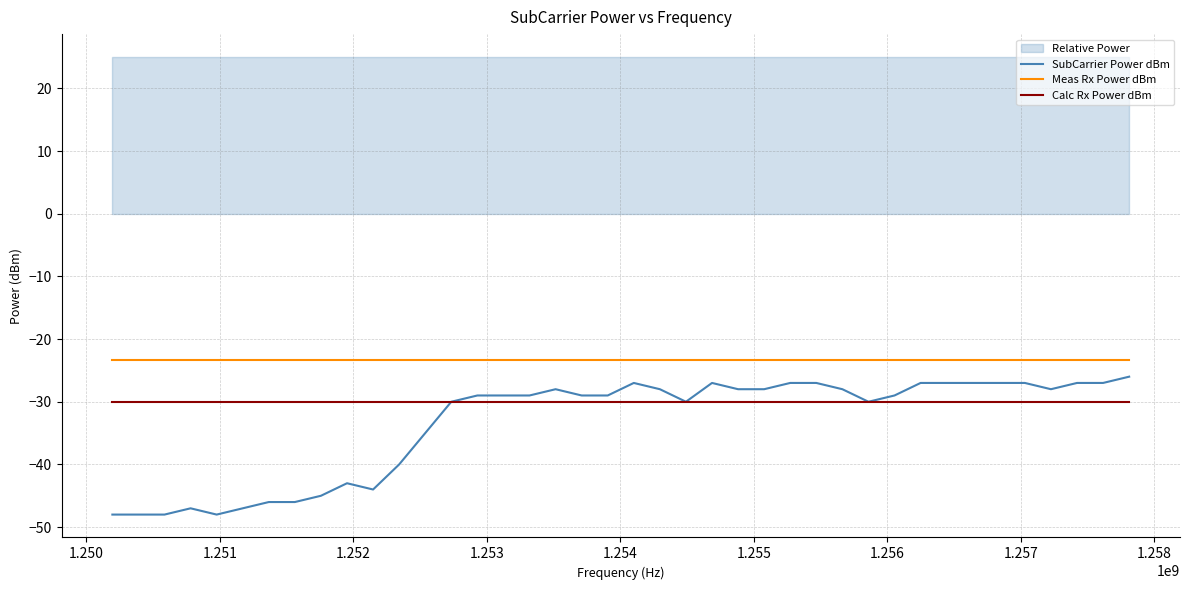

What is the minimum value for Meas Rx Power dBm?

-23.3